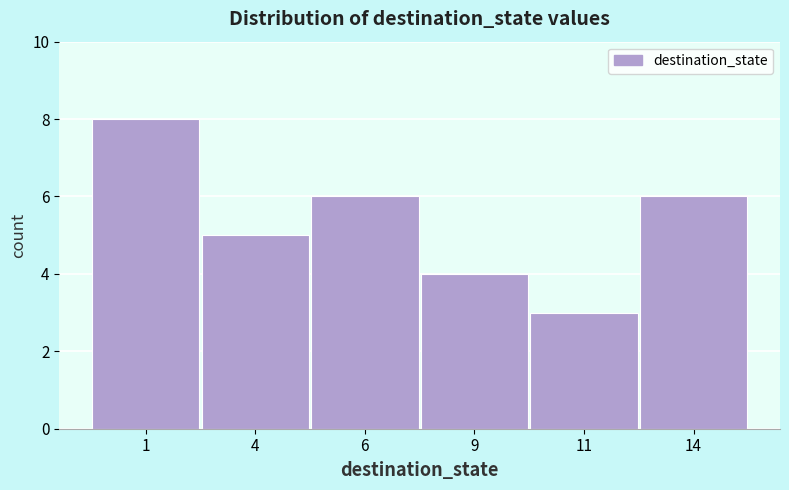

Reading right to left, transcribe all the data shown in this chart.

6	3	4	6	5	8